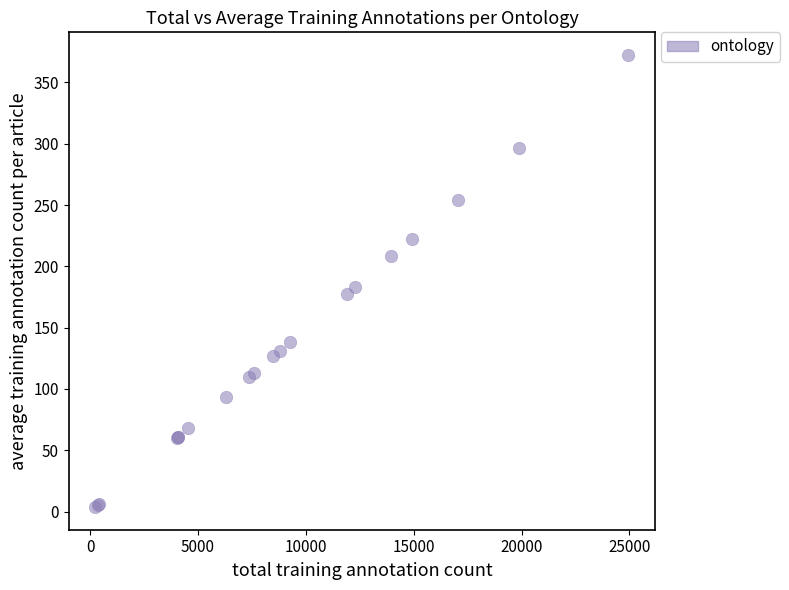

What Y value in the scatter plot is closest to 188?

183.1